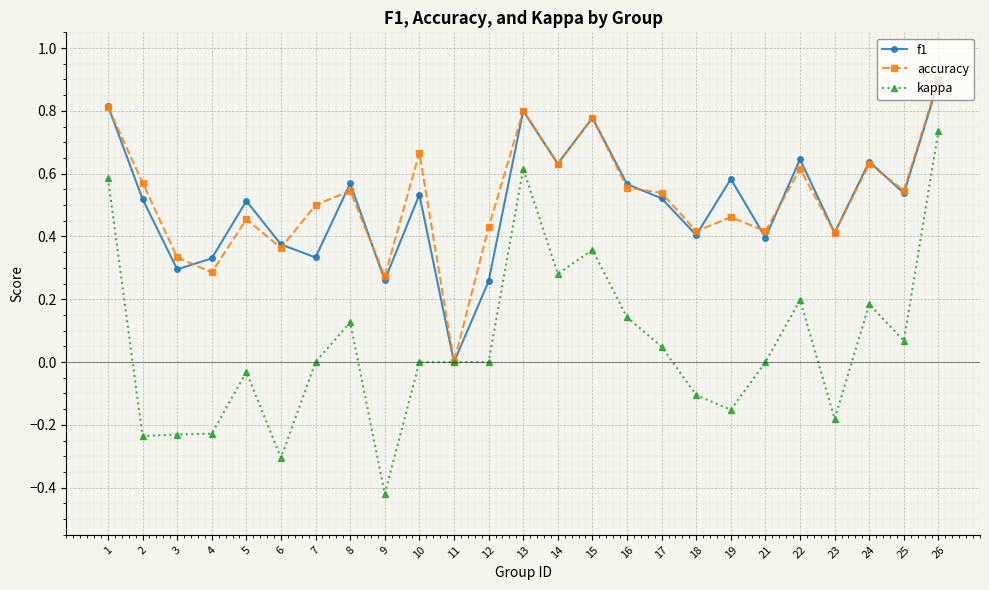

True or false: f1 has a value of 0.9 at 26.

True